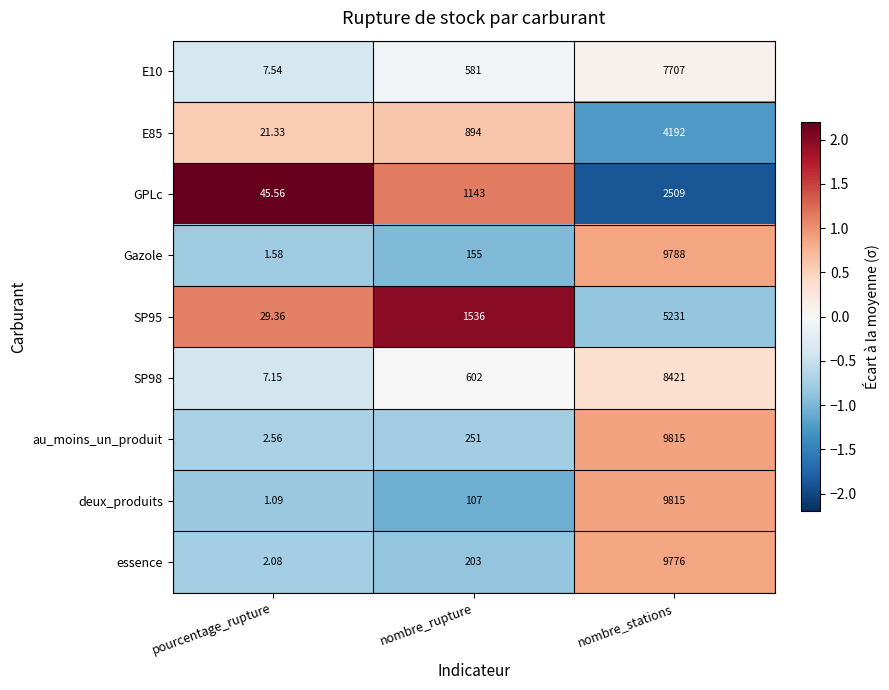

What is the difference between the highest and lowest values at pourcentage_rupture?

44.5